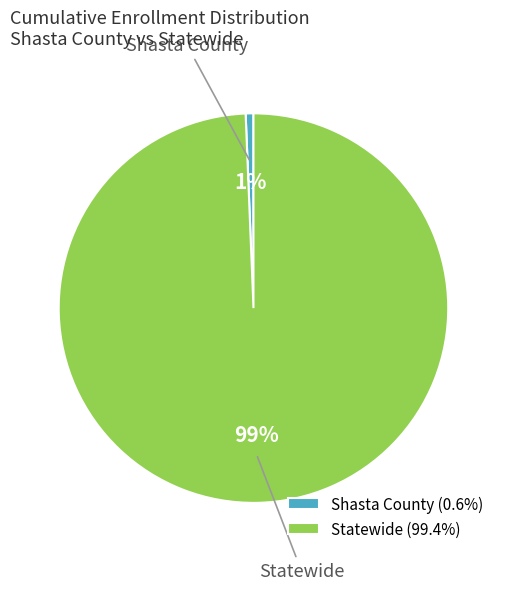

Do Statewide and Shasta County together represent more than half of the pie?

Yes